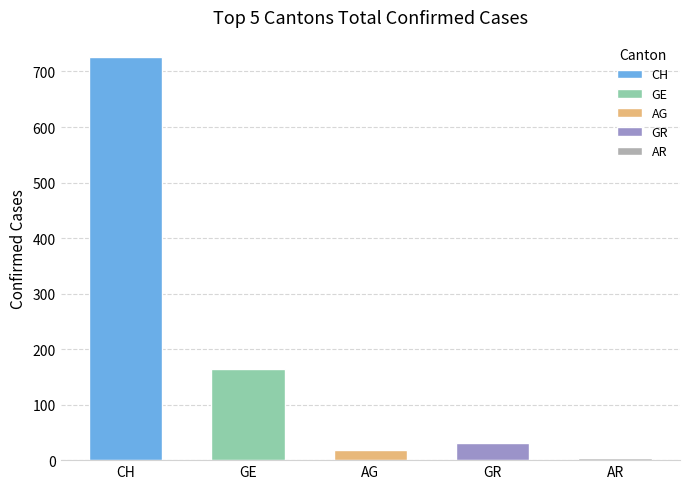

Does the chart contain stacked bars?

No